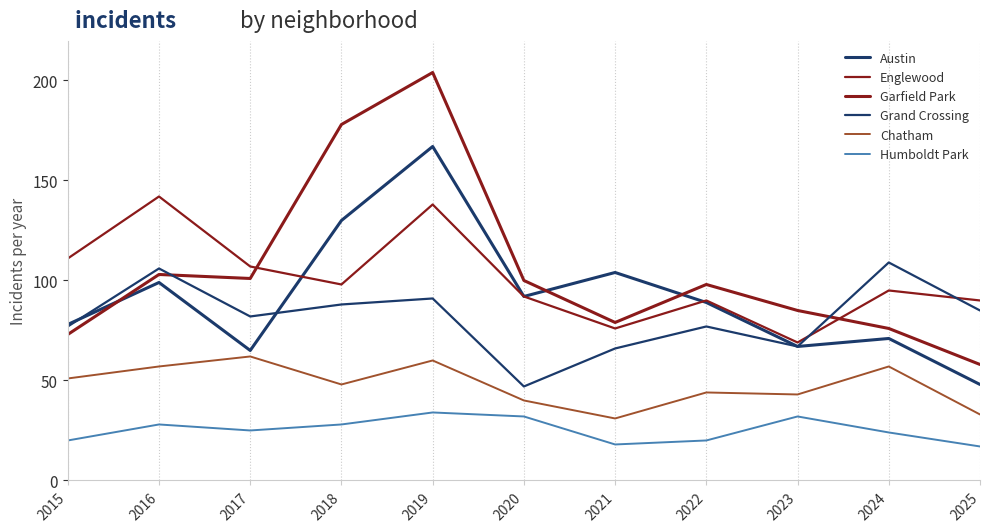

What is the average value of the Chatham series?

48